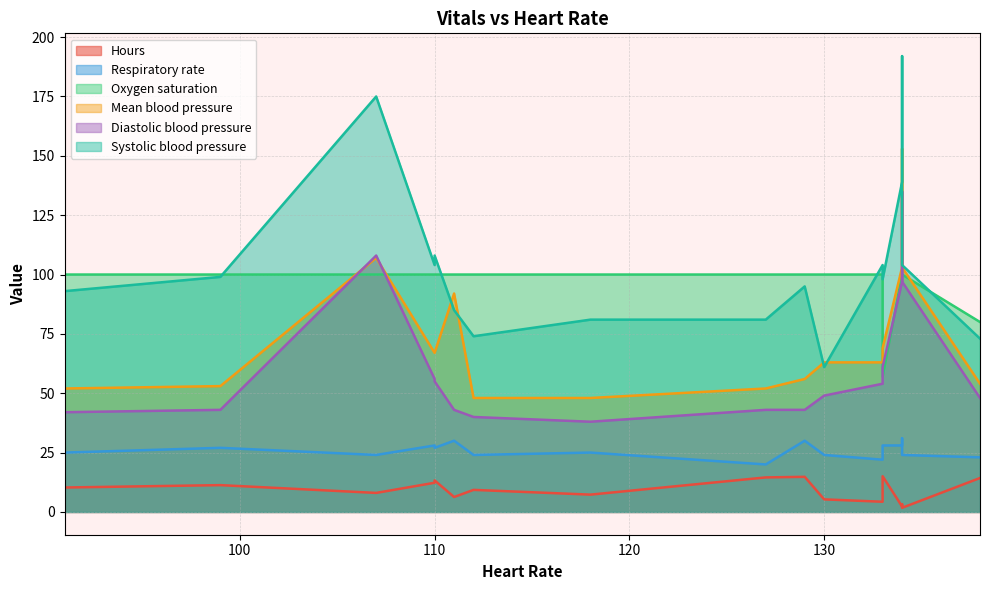

What is the average value of the Diastolic blood pressure series?

61.9